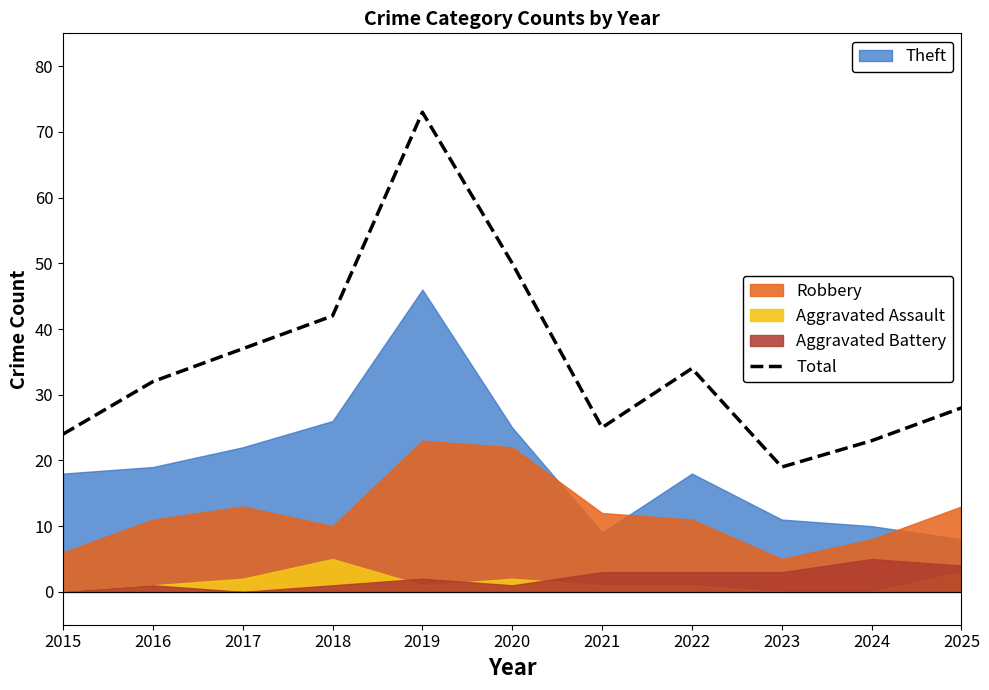

How many lines are shown in the chart?

1